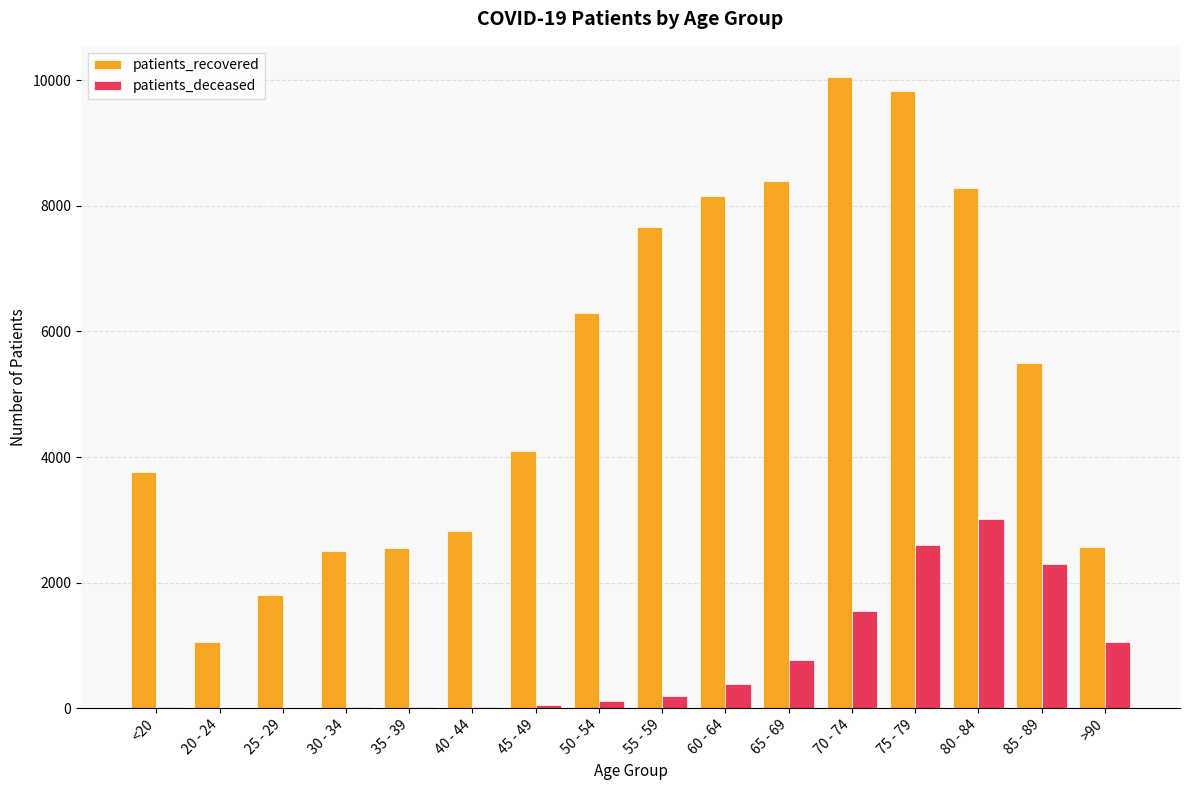

What is the sum of all patients_recovered values?

85308